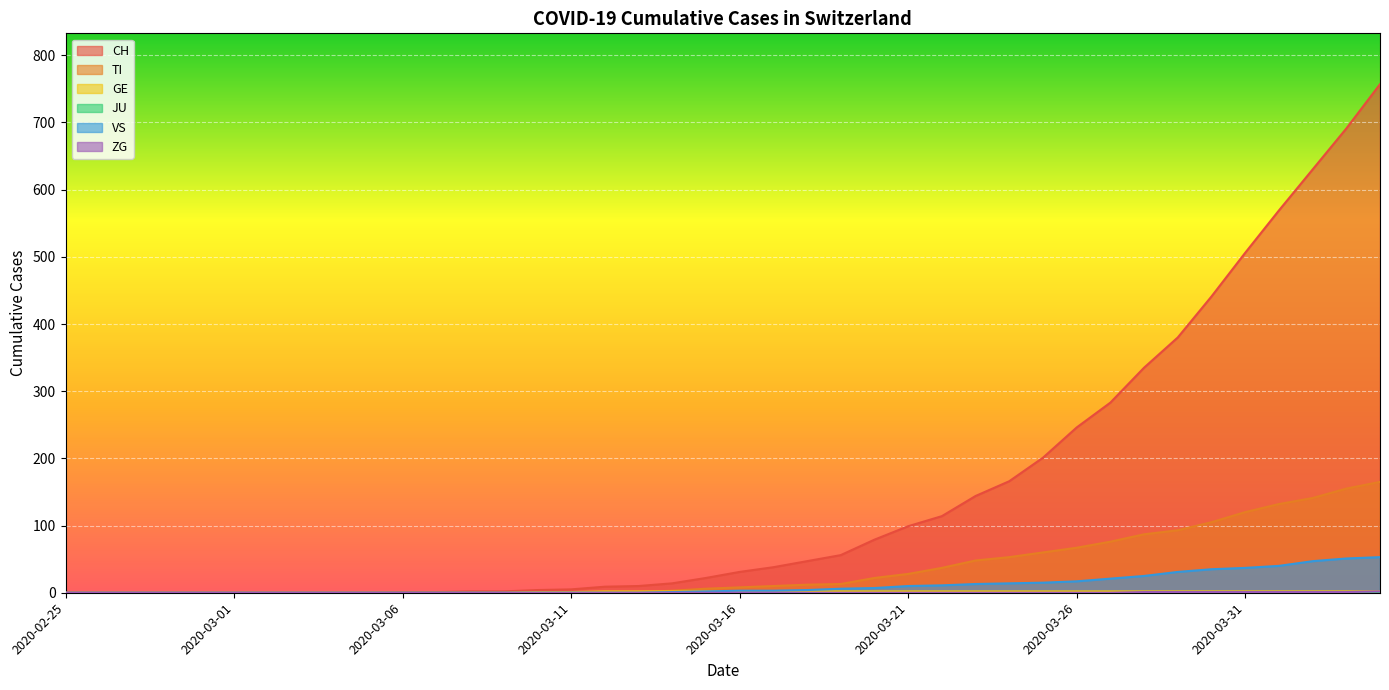

How many values in GE are above zero?

26